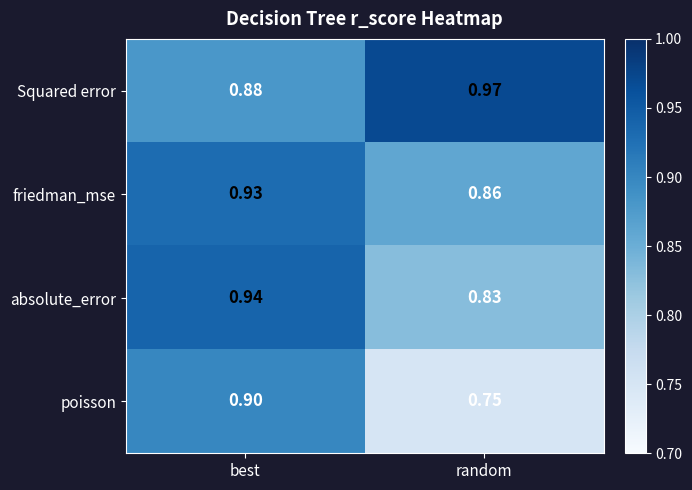

At which category is the sum across all series the highest?

best